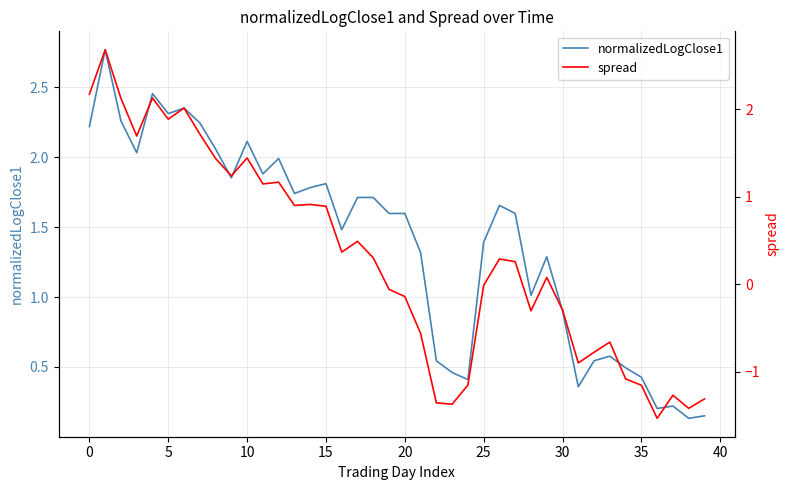

What is the smallest value displayed?

-1.5